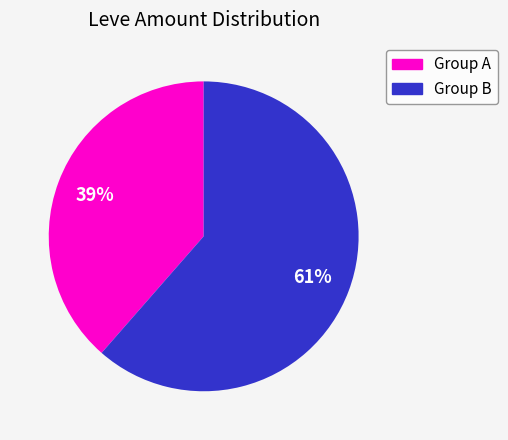

Is there a majority slice in this chart?

Yes